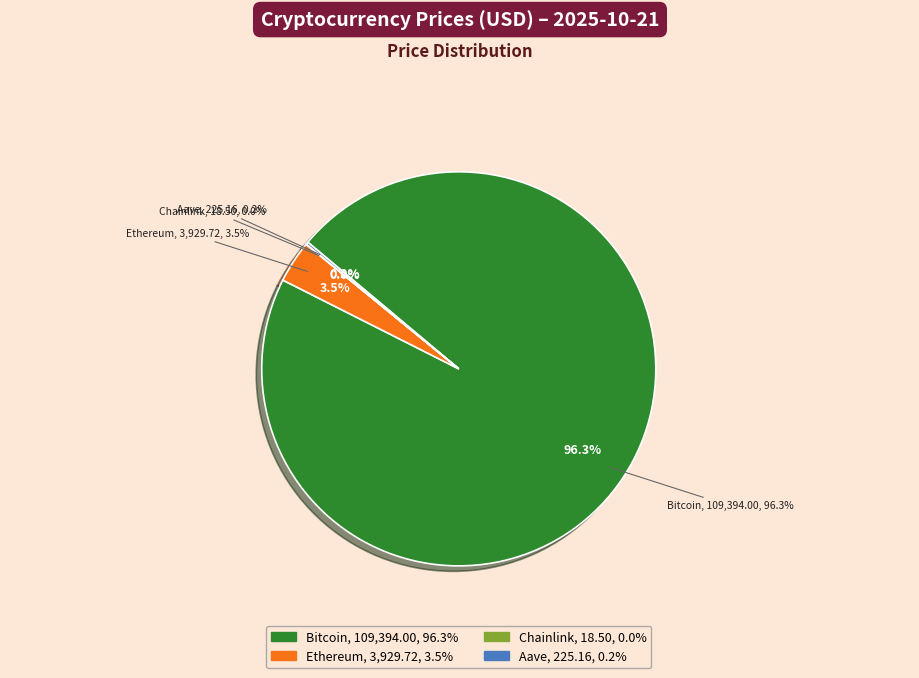

Which category has the smallest portion of the pie?

Chainlink